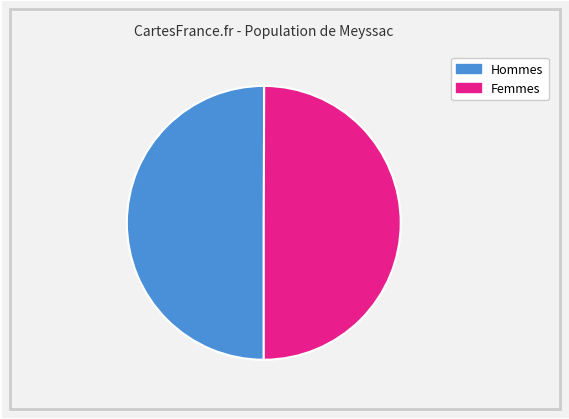

To the nearest percent, what is the average slice percentage?

50%